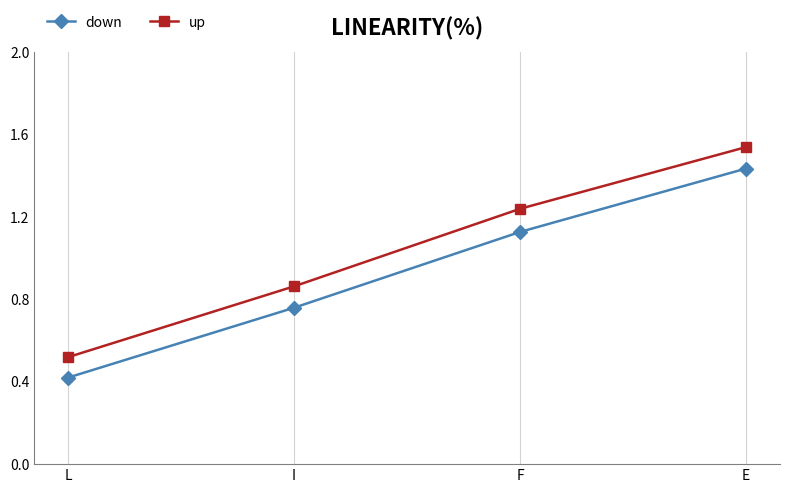

Is the value of down at L greater than the value of up at I?

No